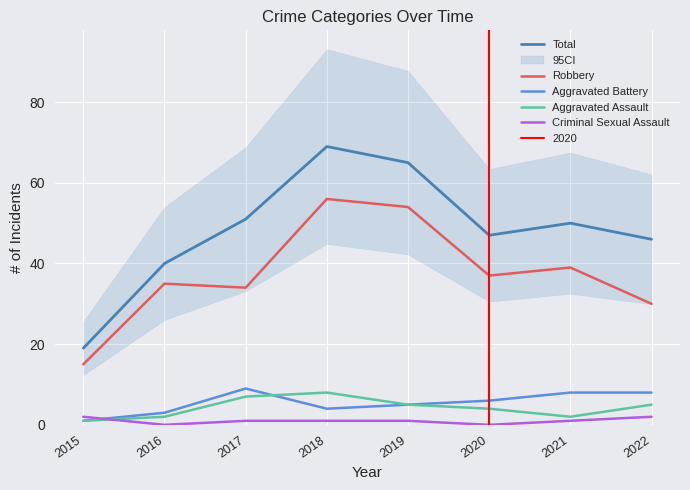

What are all the series names shown in the legend?

Total, Robbery, Aggravated Battery, Aggravated Assault, Criminal Sexual Assault